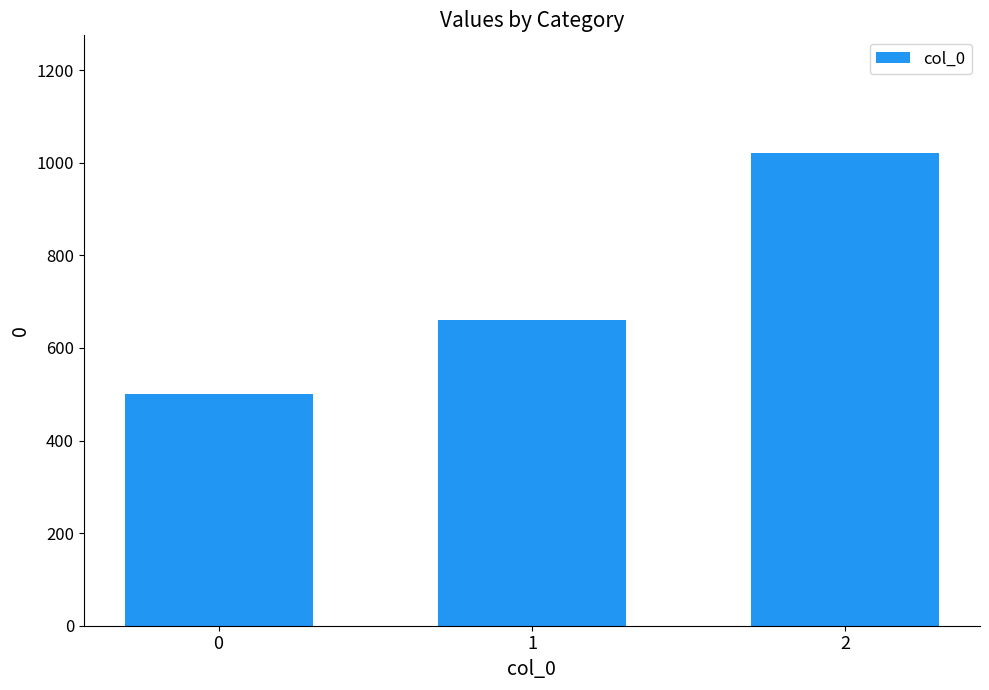

What is the value of the 3rd bar from the left?

1020